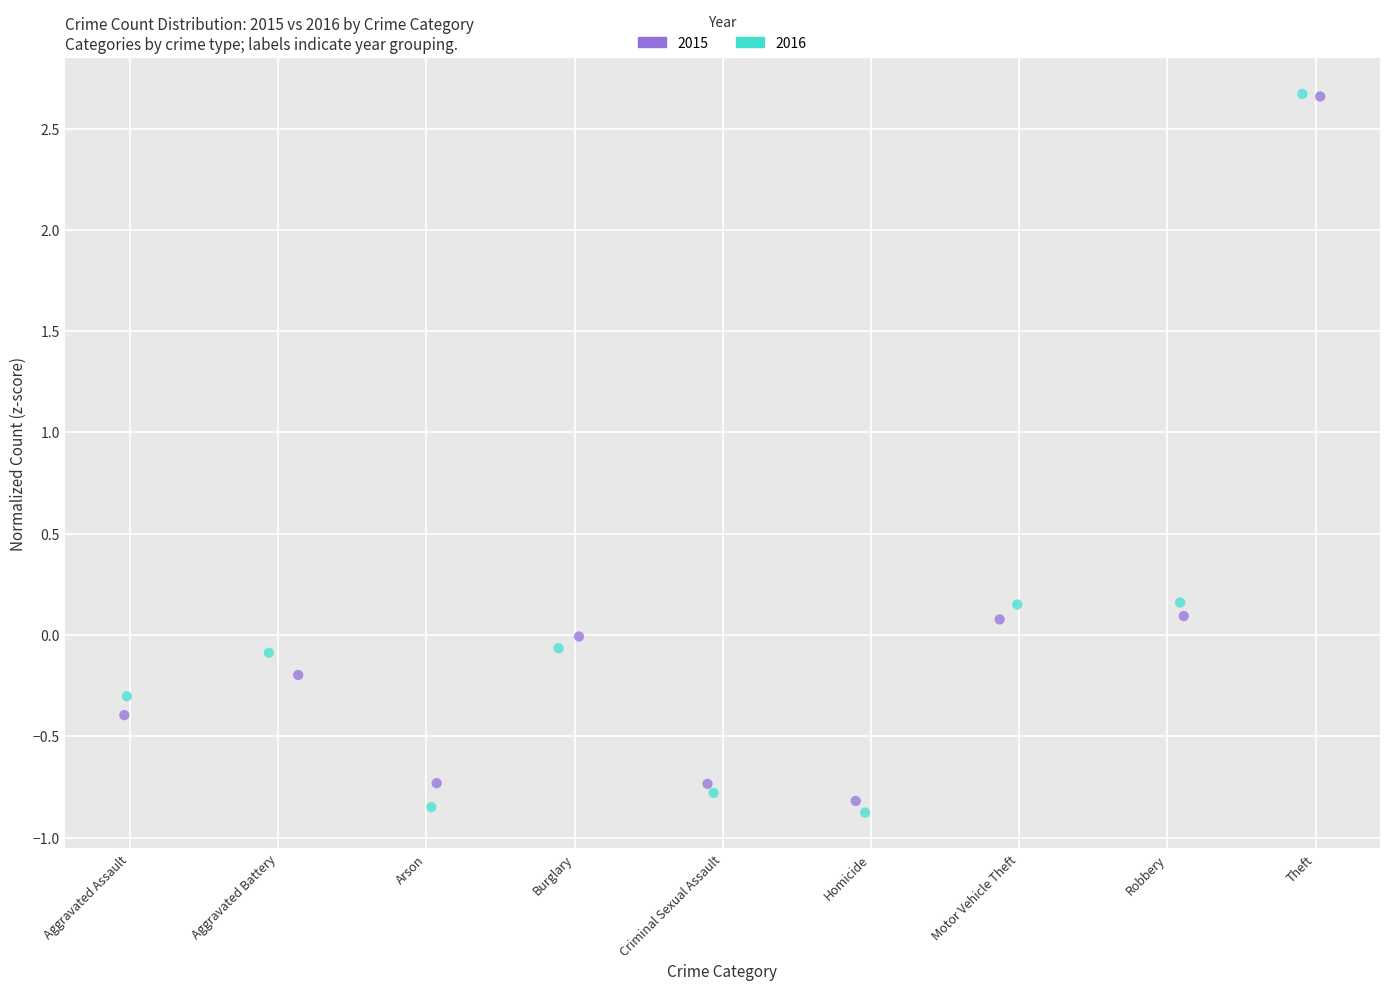

Which series has the widest spread of Y values?

2016